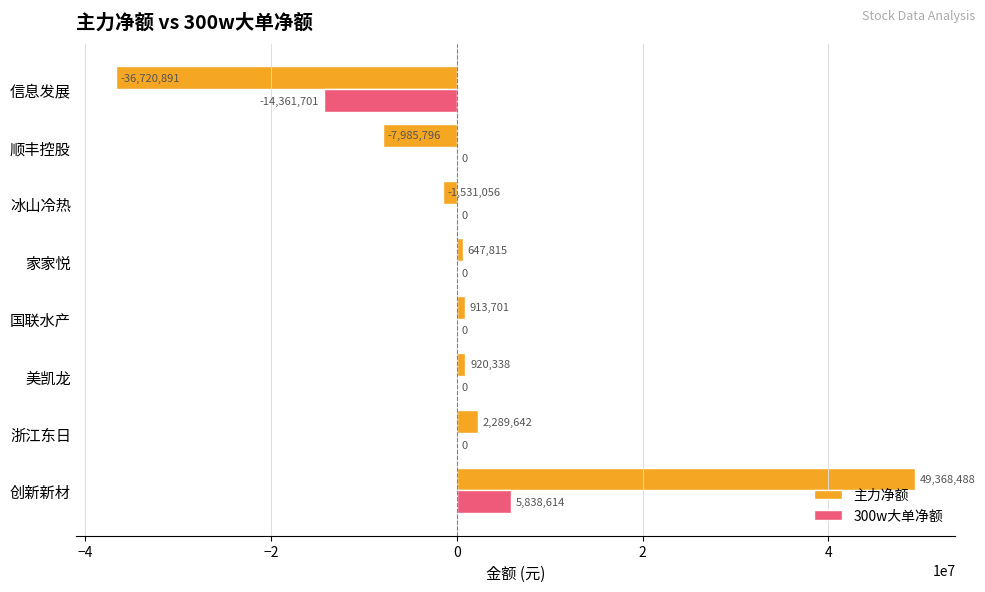

The value of 300w大单净额 at 冰山冷热 is 8385242. True or false?

False